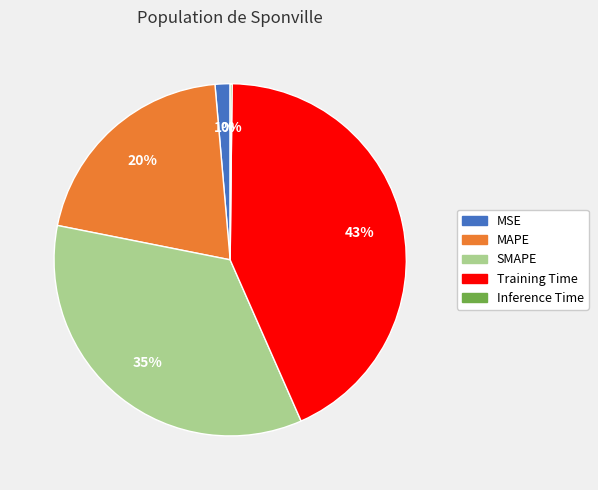

Do MAPE and Training Time together represent more than half of the pie?

Yes